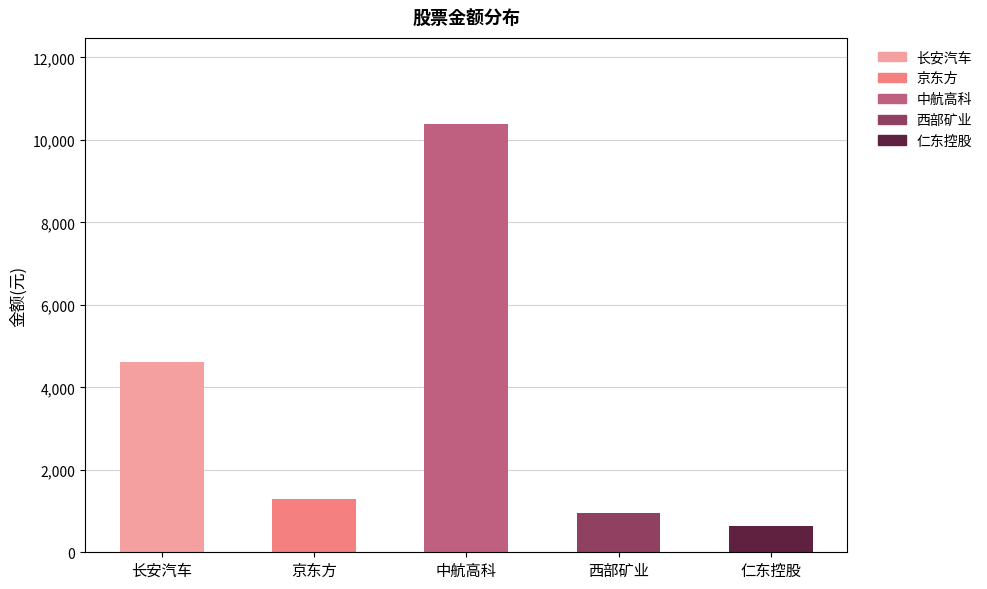

What is the value of the 3rd bar from the left?

10396